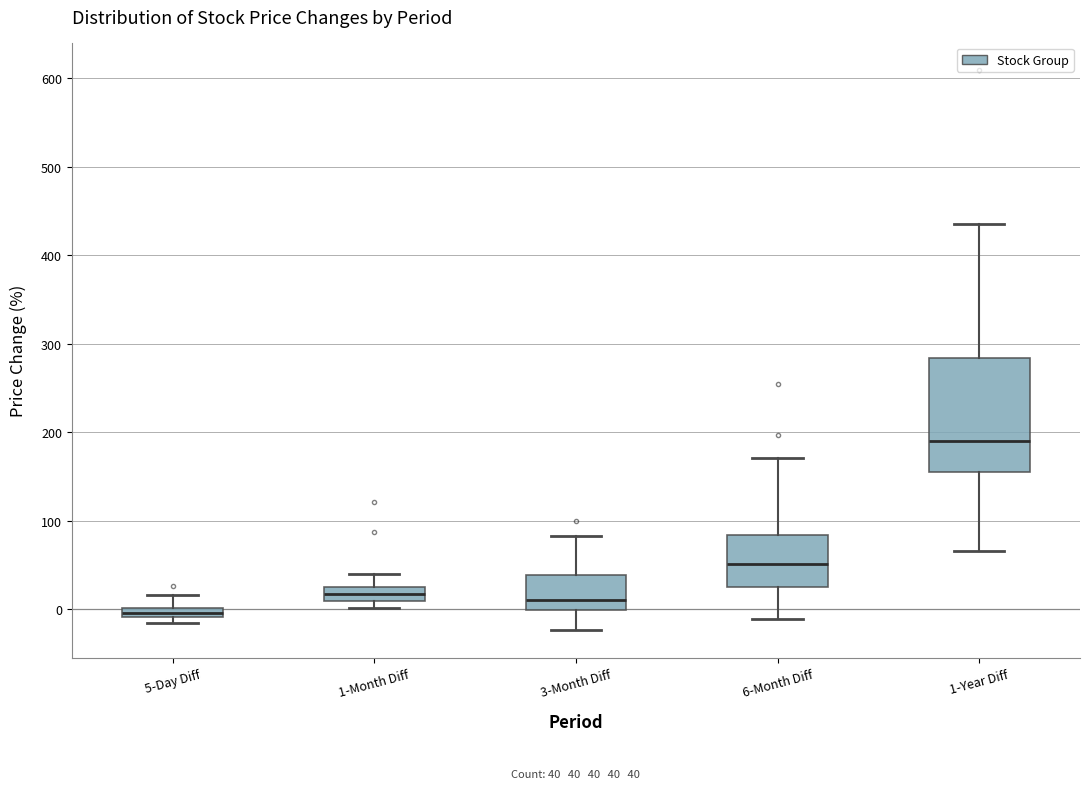

Which box's median line is the highest?

1-Year Diff